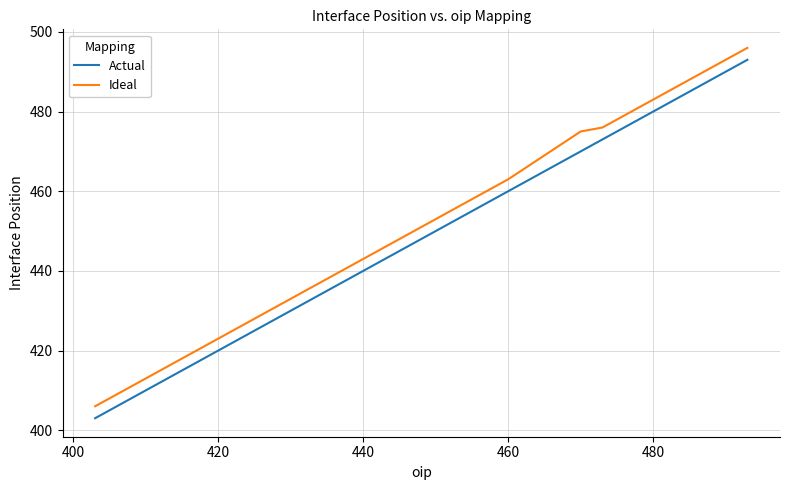

True or false: Ideal and Actual cross at least once.

False